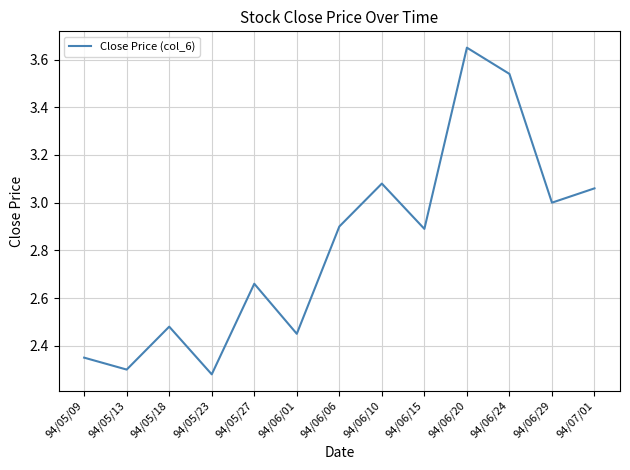

Between 94/06/10 and 94/05/13, which is larger?

94/06/10